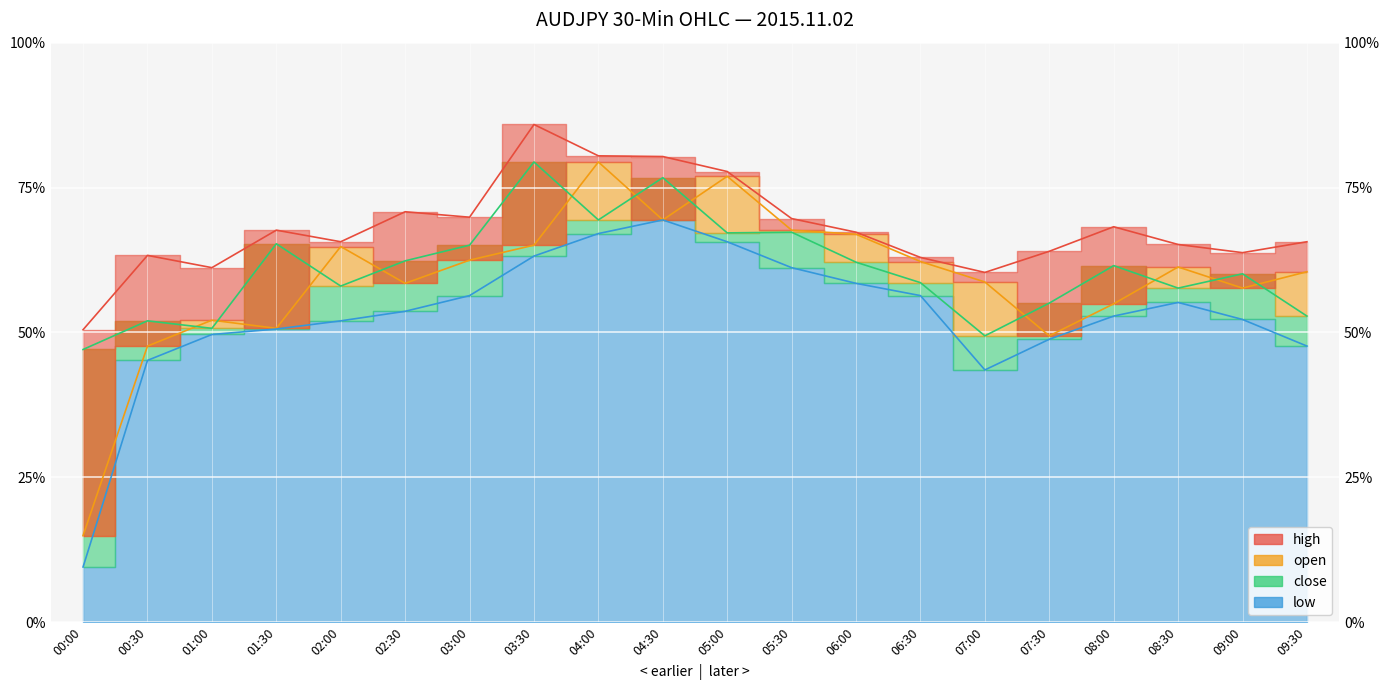

Reading left to right, list all the values displayed in this chart.

high: 00:00=81.4	00:30=81.5	01:00=81.5	01:30=81.6	02:00=81.6	02:30=81.6	03:00=81.6	03:30=81.7	04:00=81.7	04:30=81.7	05:00=81.7	05:30=81.6	06:00=81.6	06:30=81.5	07:00=81.5	07:30=81.5	08:00=81.6	08:30=81.6	09:00=81.5	09:30=81.6
open: 00:00=81.1	00:30=81.4	01:00=81.4	01:30=81.4	02:00=81.6	02:30=81.5	03:00=81.5	03:30=81.6	04:00=81.7	04:30=81.6	05:00=81.7	05:30=81.6	06:00=81.6	06:30=81.5	07:00=81.5	07:30=81.4	08:00=81.5	08:30=81.5	09:00=81.5	09:30=81.5
close: 00:00=81.4	00:30=81.4	01:00=81.4	01:30=81.6	02:00=81.5	02:30=81.5	03:00=81.6	03:30=81.7	04:00=81.6	04:30=81.7	05:00=81.6	05:30=81.6	06:00=81.5	06:30=81.5	07:00=81.4	07:30=81.5	08:00=81.5	08:30=81.5	09:00=81.5	09:30=81.4
low: 00:00=81.1	00:30=81.4	01:00=81.4	01:30=81.4	02:00=81.4	02:30=81.5	03:00=81.5	03:30=81.5	04:00=81.6	04:30=81.6	05:00=81.6	05:30=81.5	06:00=81.5	06:30=81.5	07:00=81.4	07:30=81.4	08:00=81.4	08:30=81.5	09:00=81.4	09:30=81.4